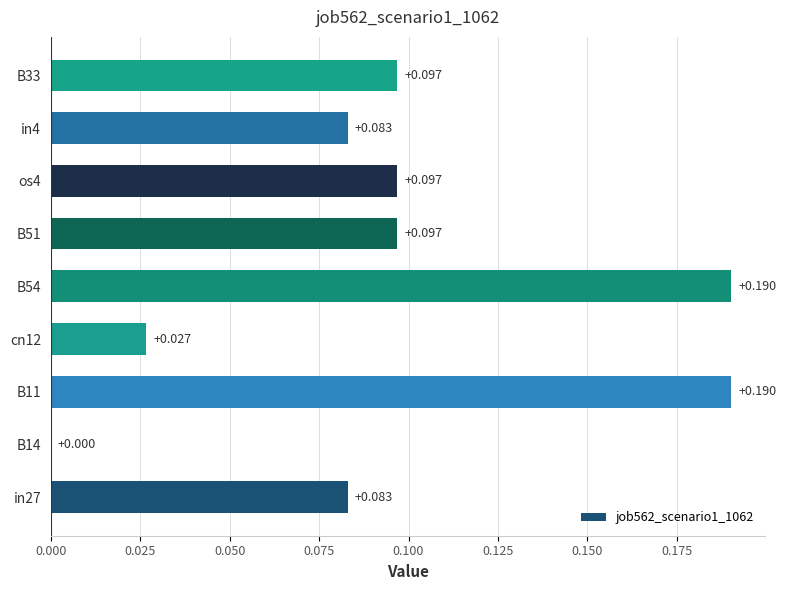

Are the bars horizontal?

Yes